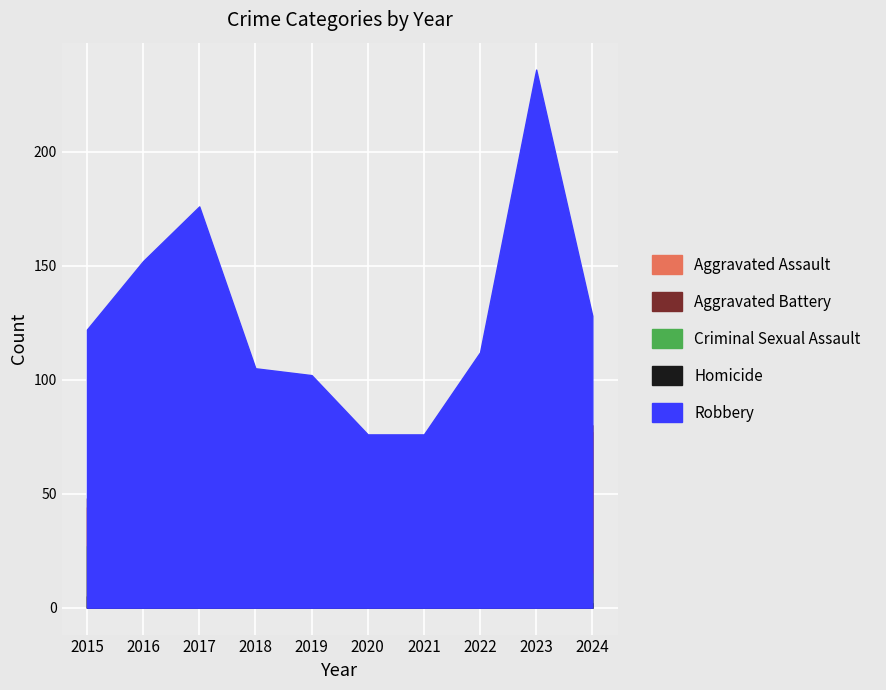

List the series in order of their peak value, highest first.

Robbery, Aggravated Battery, Aggravated Assault, Criminal Sexual Assault, Homicide